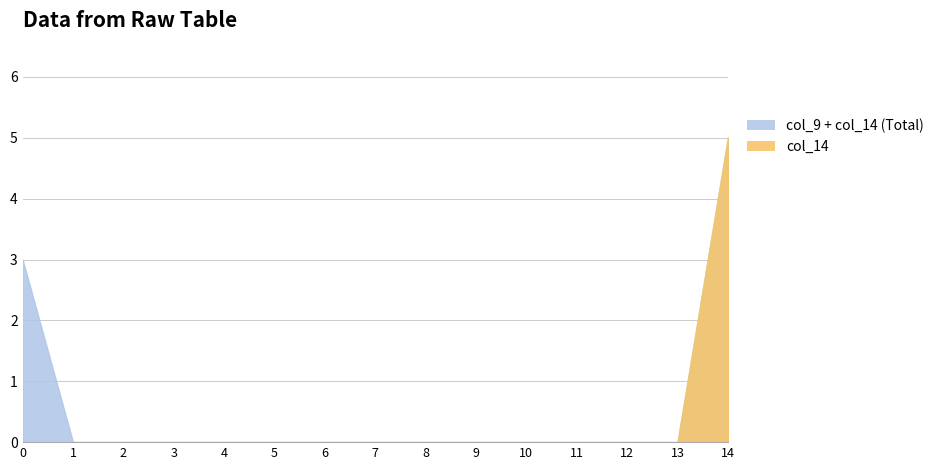

What is the greatest value displayed?

5